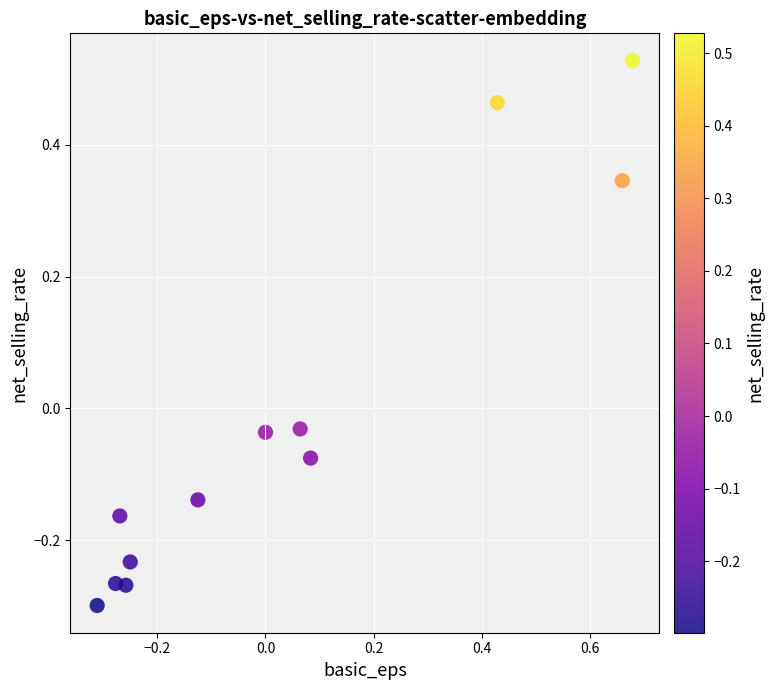

What is the range of Y values (max minus min)?

0.8